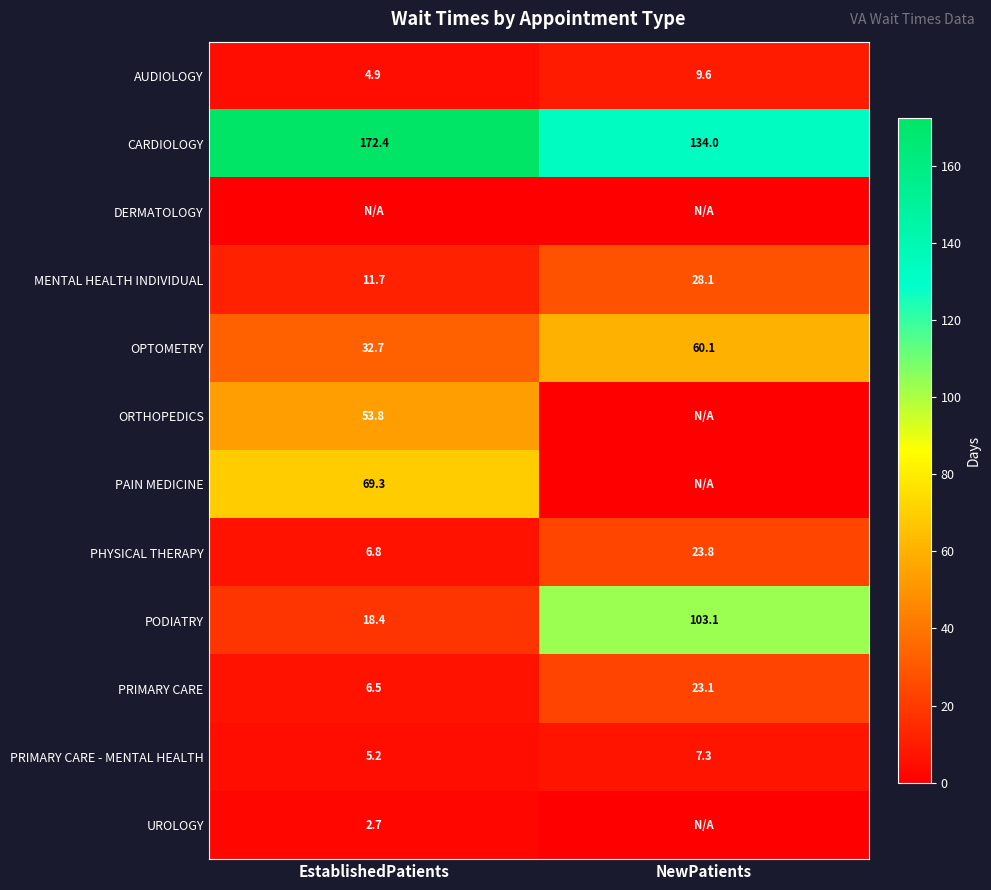

Where does the AUDIOLOGY series first go above 9?

NewPatients